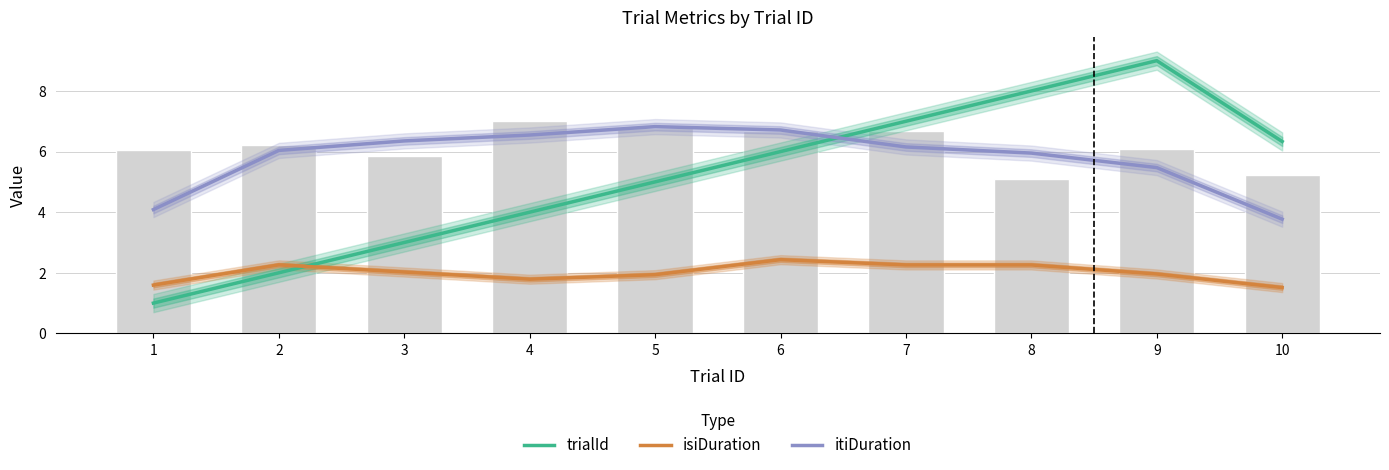

Is it true that itiDuration equals 3.8 at 10?

True